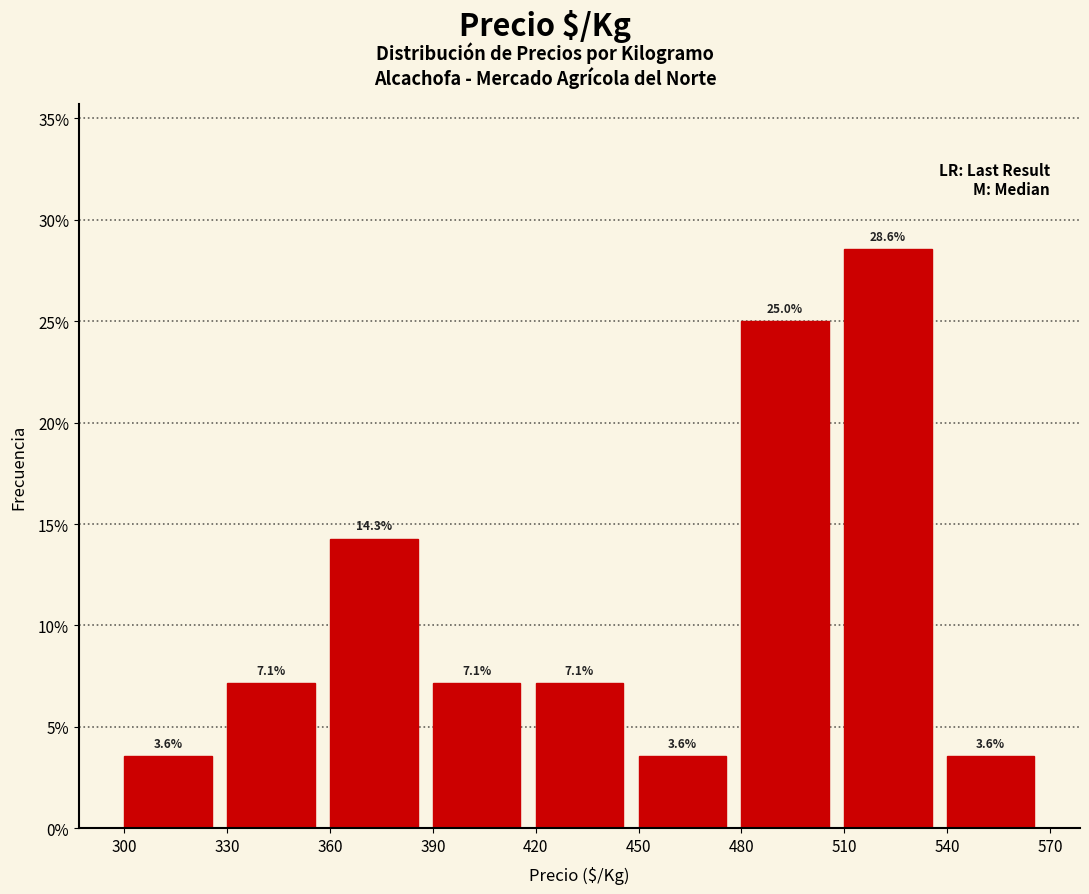

Reading left to right, list every bar in this chart as the range it spans on the x-axis followed by its height.

300 to 330: 3.6
330 to 360: 7.1
360 to 390: 14.3
390 to 420: 7.1
420 to 450: 7.1
450 to 480: 3.6
480 to 510: 25.0
510 to 540: 28.6
540 to 570: 3.6